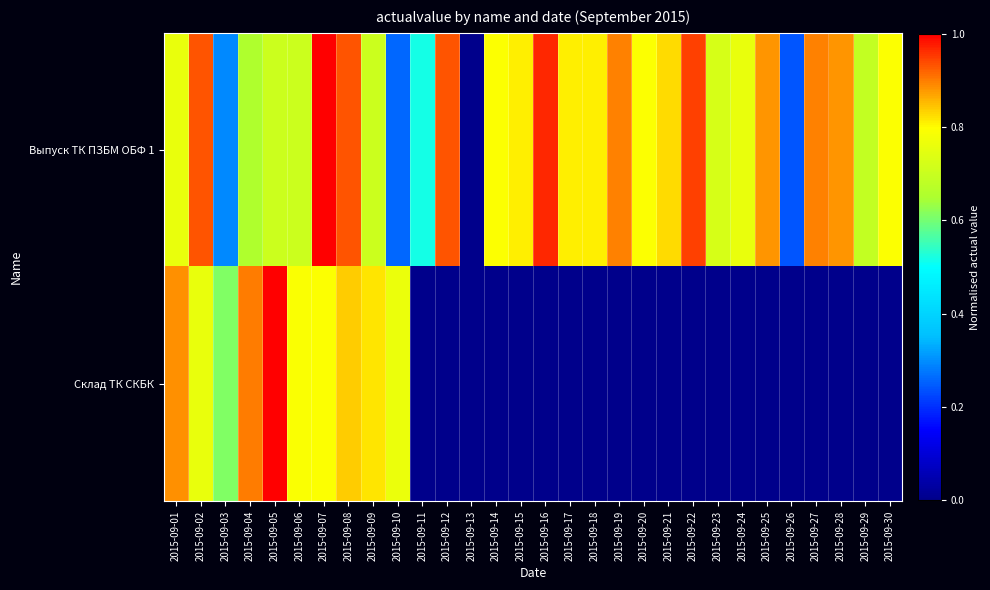

At which category does the chart reach its minimum across all series?

2015-09-13